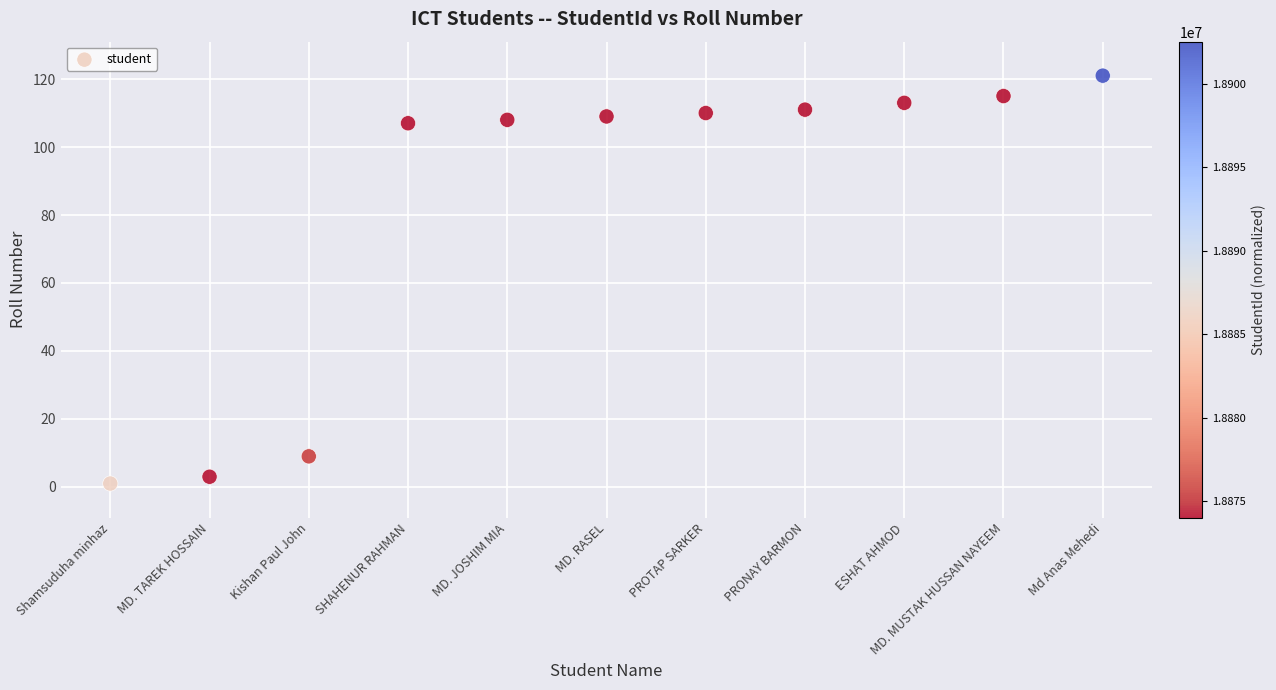

What is the range of Y values (max minus min)?

120